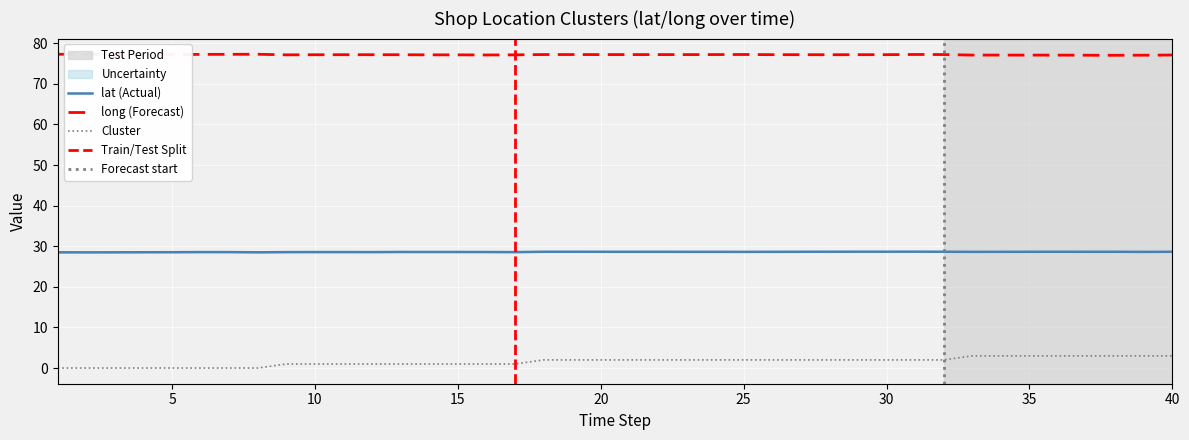

Is this an area chart (filled region under the line)?

No